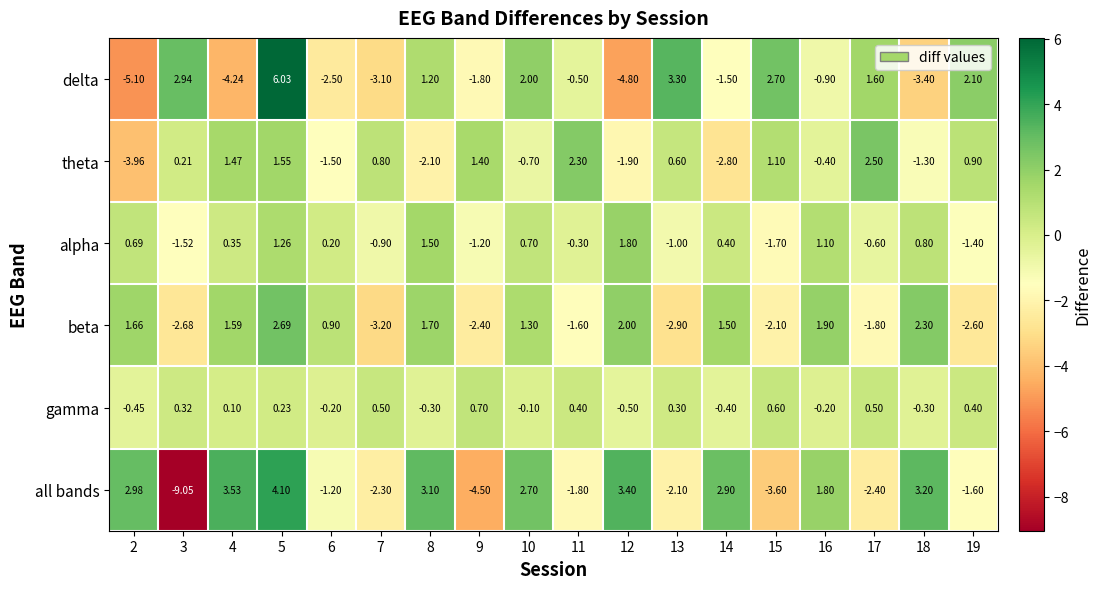

How many values in the gamma series exceed 0?

10